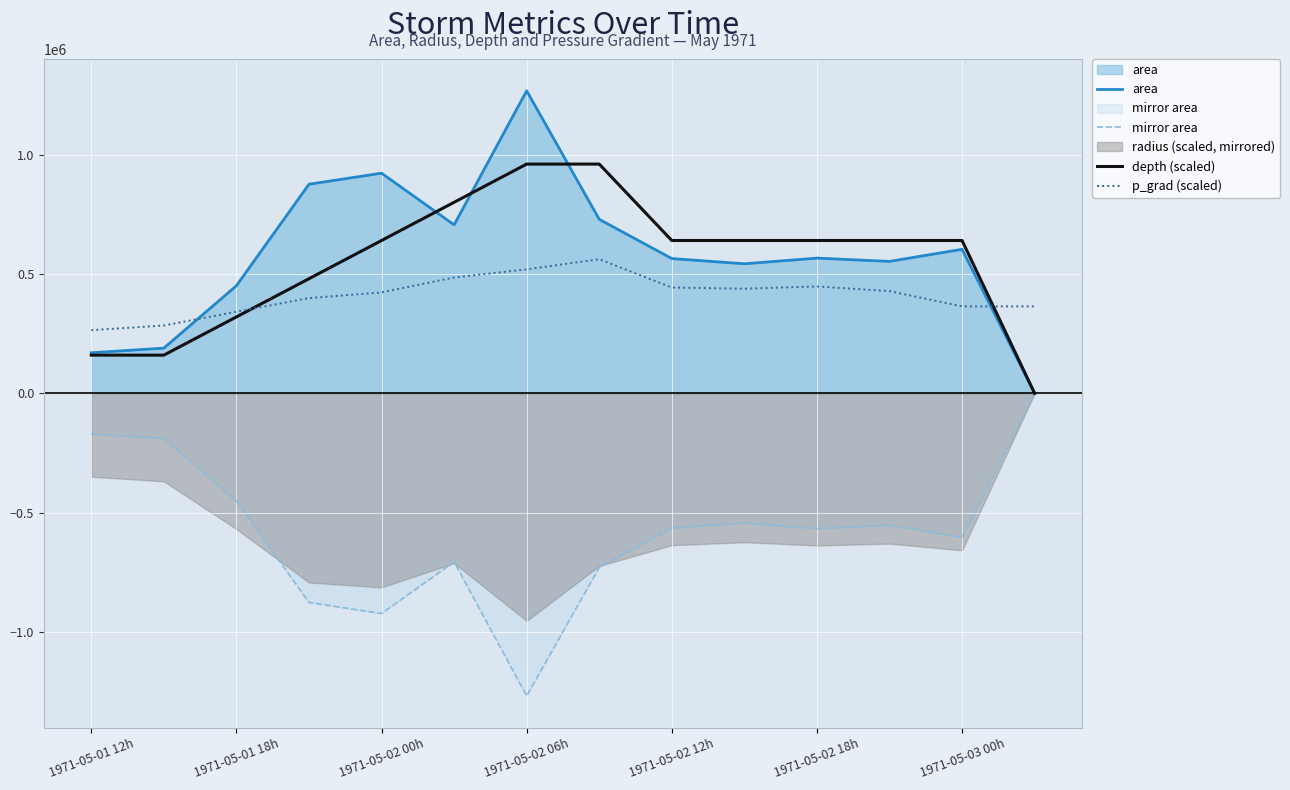

True or false: p_grad (scaled) and area cross at least once.

True